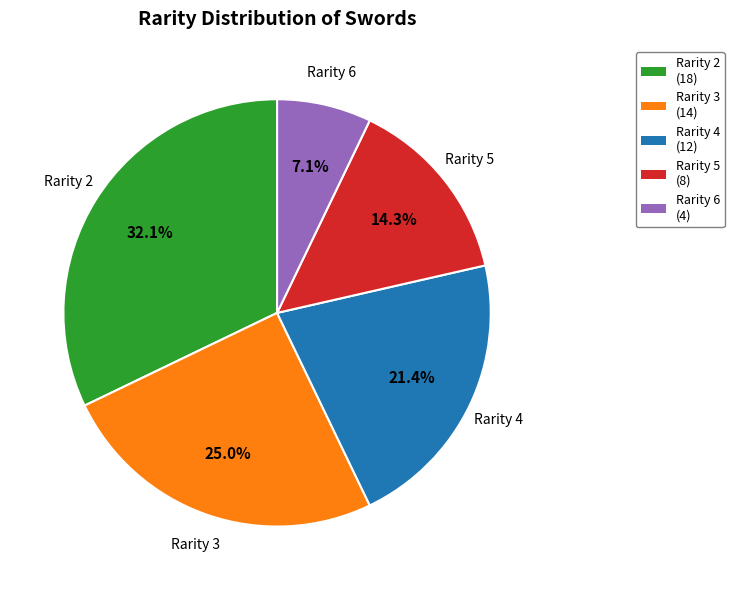

Does any single category account for the majority?

No